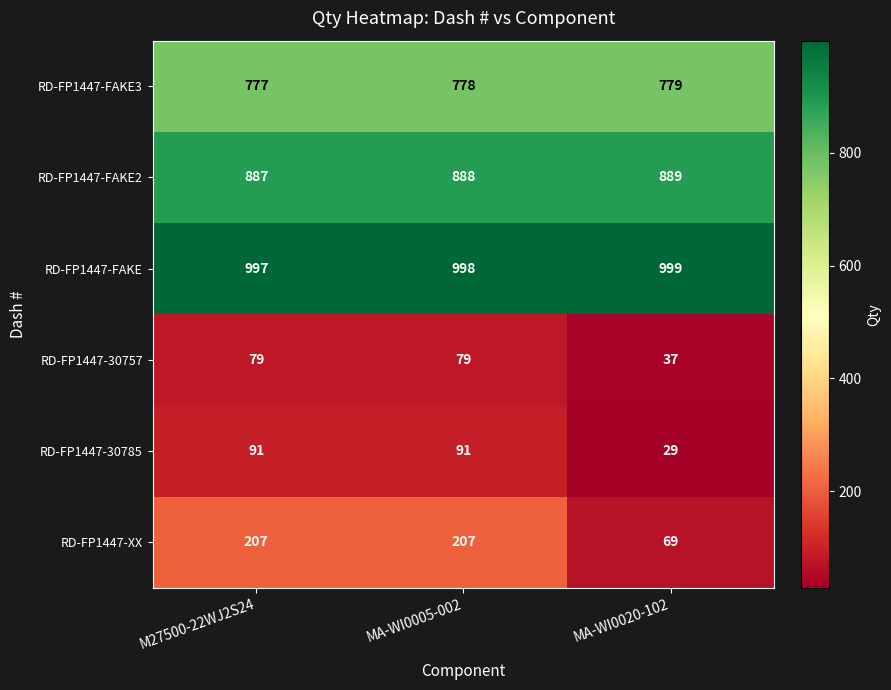

Reading right to left, extract all data points from this chart.

RD-FP1447-FAKE3: 779	778	777
RD-FP1447-FAKE2: 889	888	887
RD-FP1447-FAKE: 999	998	997
RD-FP1447-30757: 37	79	79
RD-FP1447-30785: 29	91	91
RD-FP1447-XX: 69	207	207